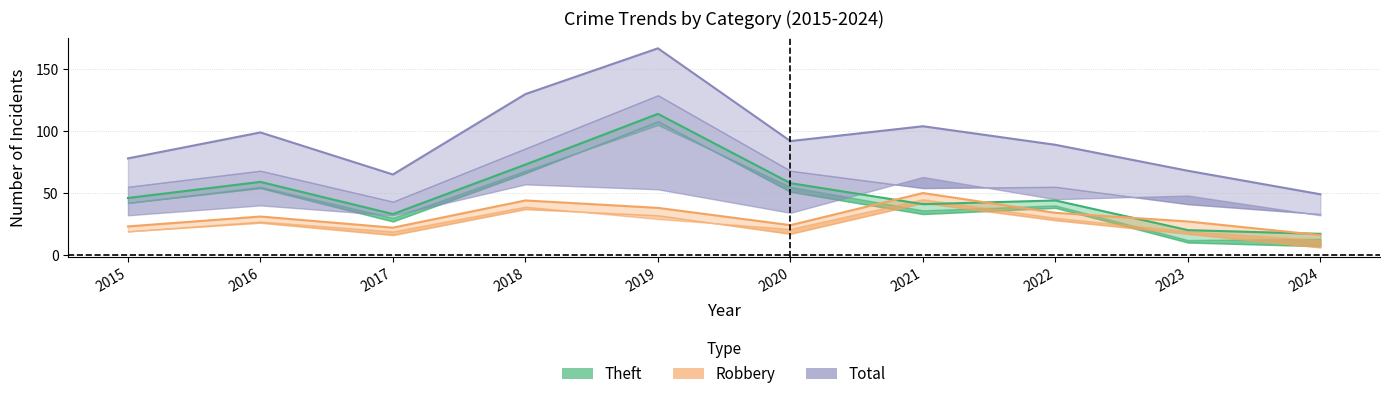

Rank the categories by Theft value from lowest to highest.

2024, 2023, 2017, 2021, 2022, 2015, 2020, 2016, 2018, 2019